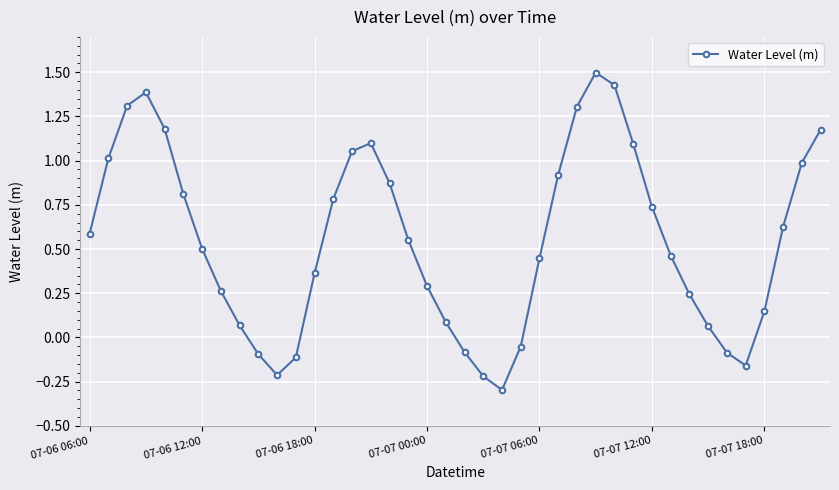

What is the difference between the maximum and minimum values?

1.8